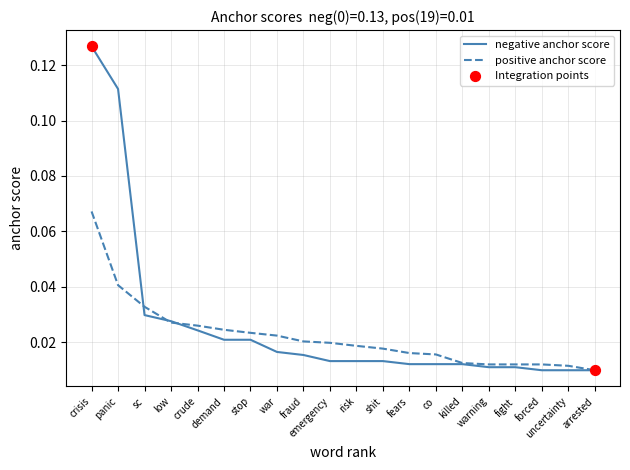

Is the value of positive anchor score at forced greater than the value of negative anchor score at panic?

No